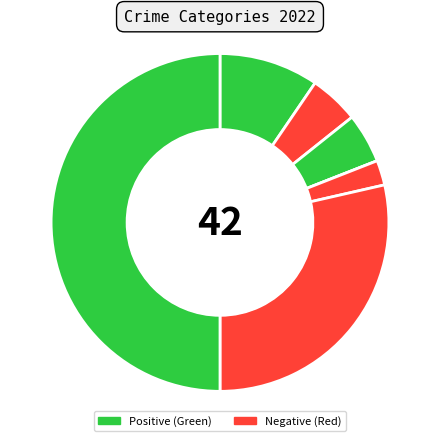

How many slices are in this pie chart?

7